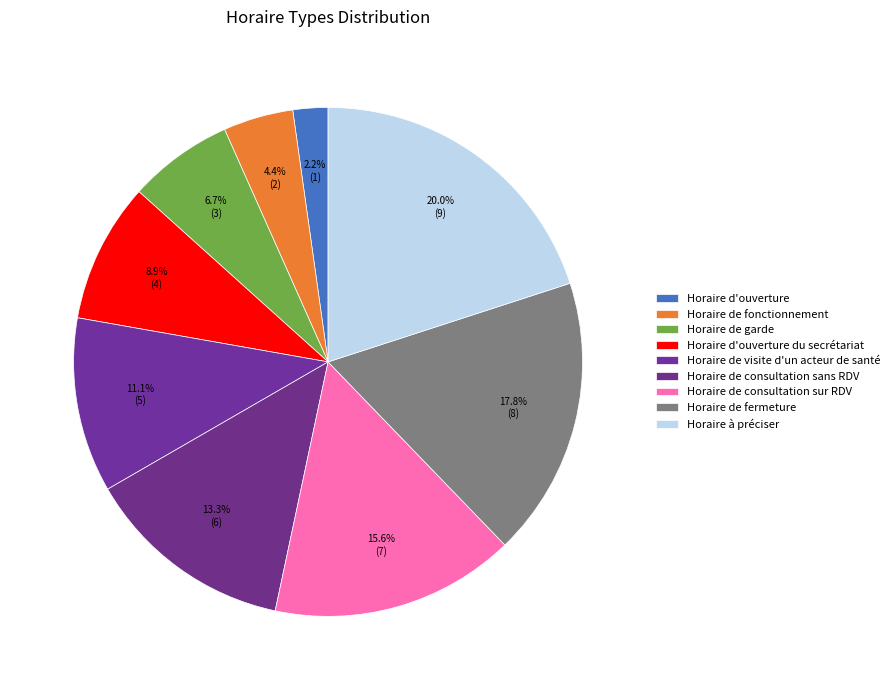

Does Horaire d'ouverture du secrétariat account for over 50% of the chart?

No